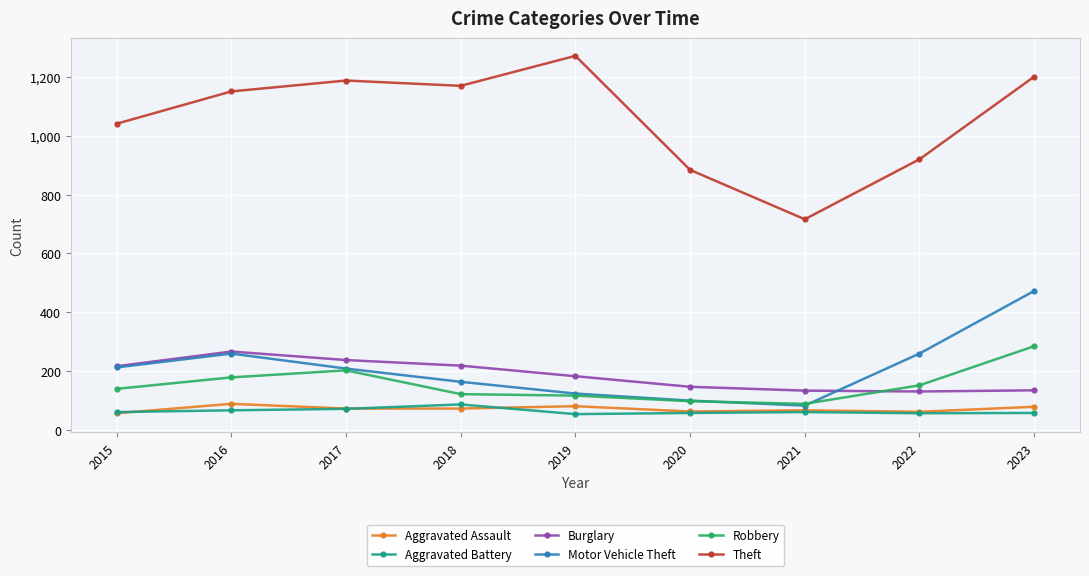

At which category is the sum across all series the highest?

2023